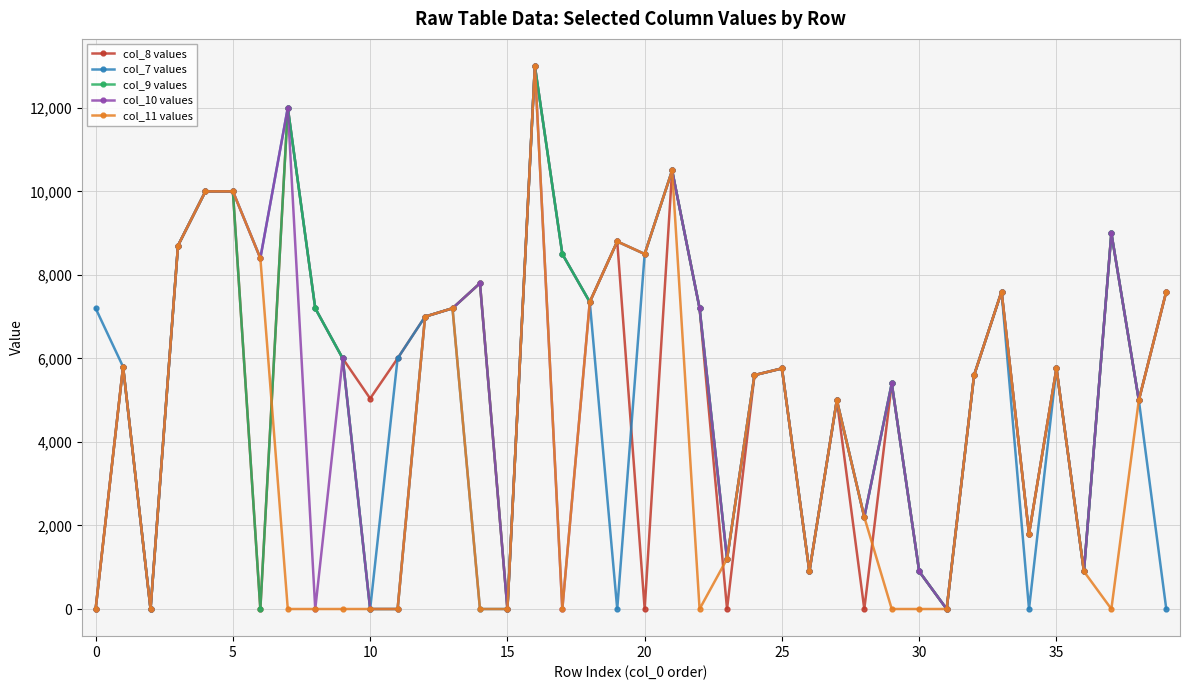

How many data points in col_8 values are less than 5800?

20